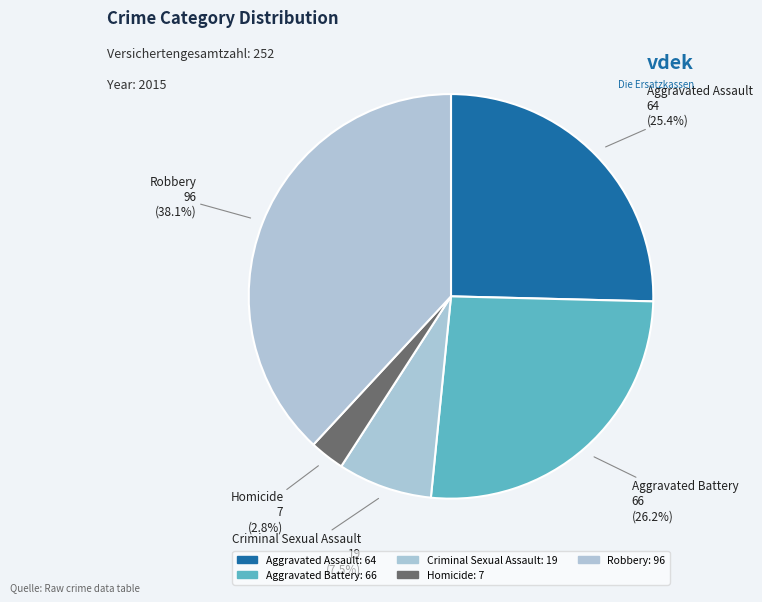

What is the change in value from Aggravated Assault to Homicide?

-57